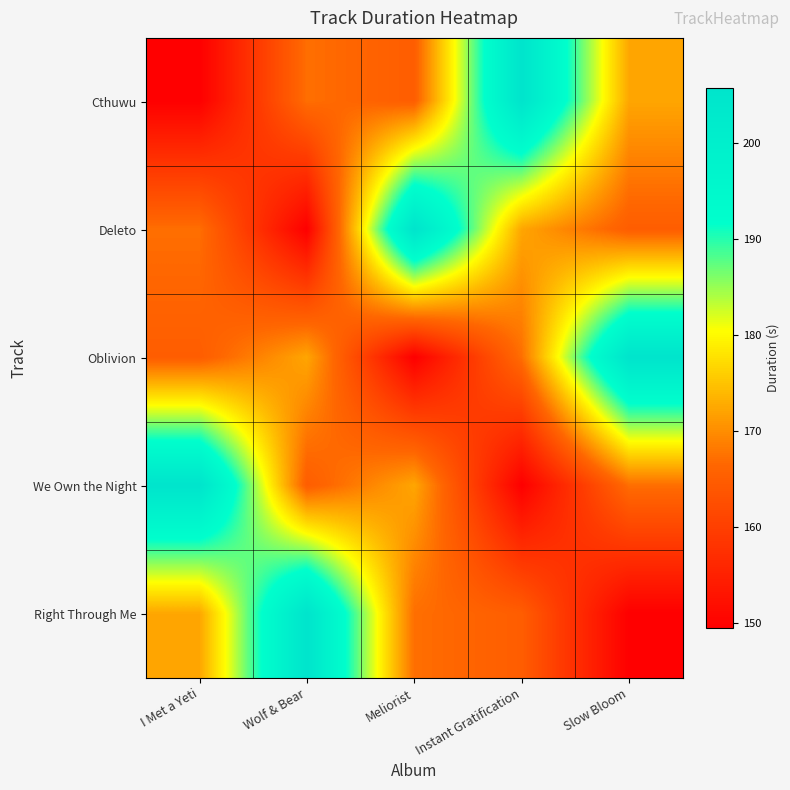

What is the spread (max minus min) of values at Slow Bloom?

56.2